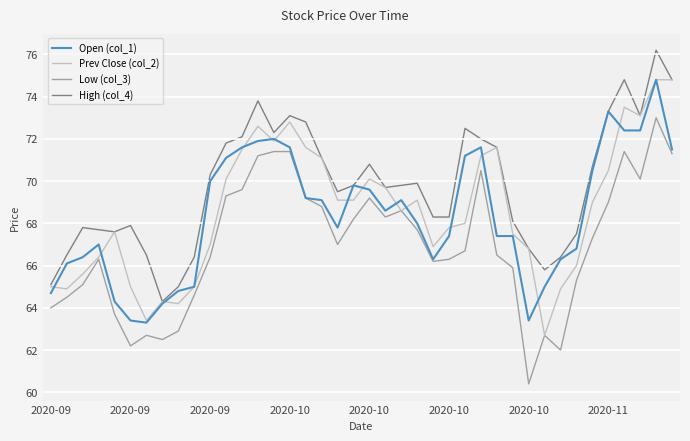

True or false: Low (col_3) and High (col_4) intersect in this chart.

False